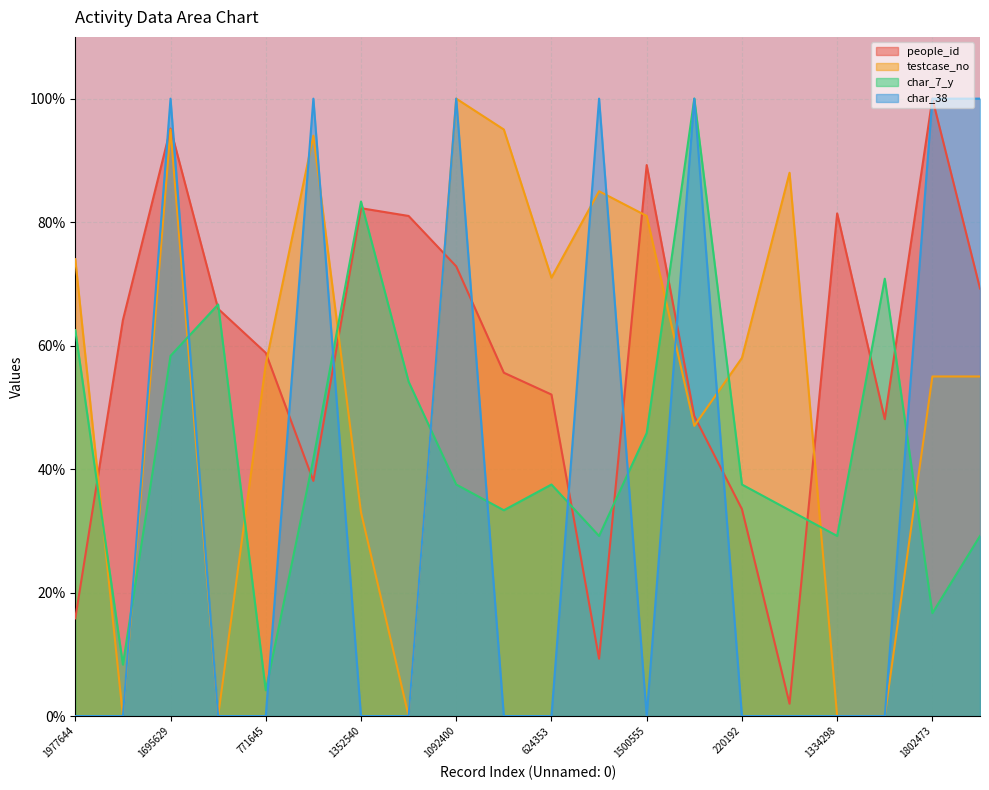

How many times do testcase_no and char_38 cross each other?

6